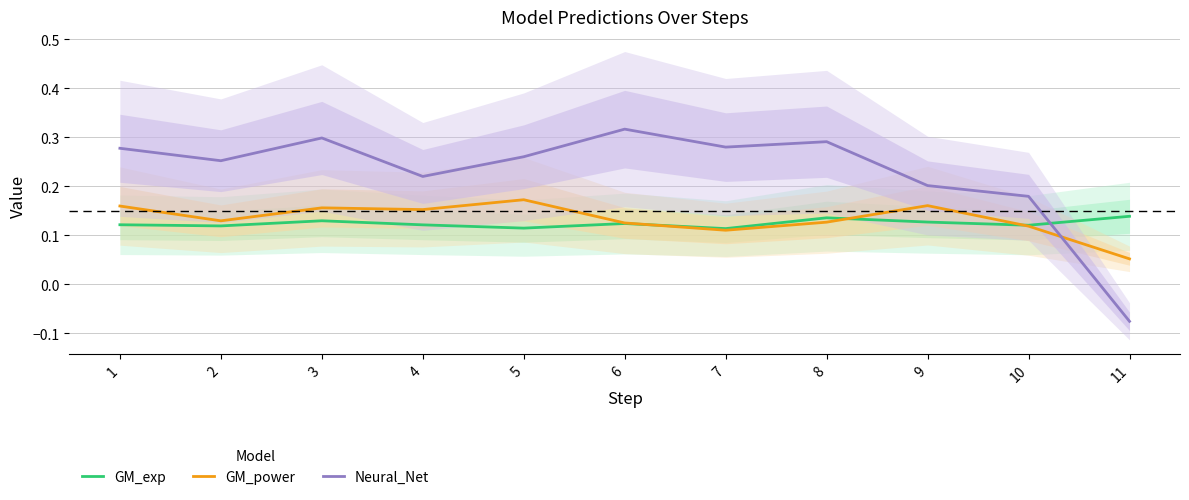

What is the sum of the Neural_Net values at 6 and 4?

0.5